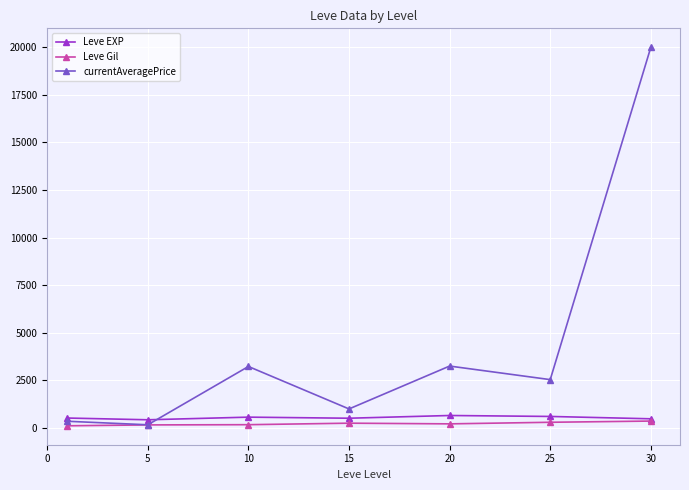

True or false: Leve EXP and currentAveragePrice cross at least once.

True